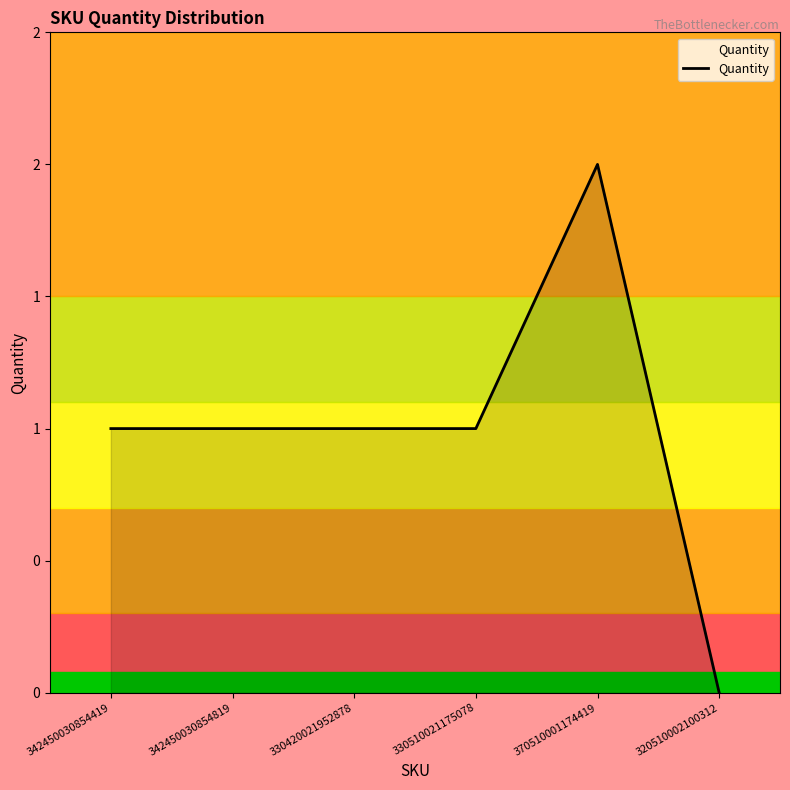

Is this an area chart (filled region under the line)?

Yes